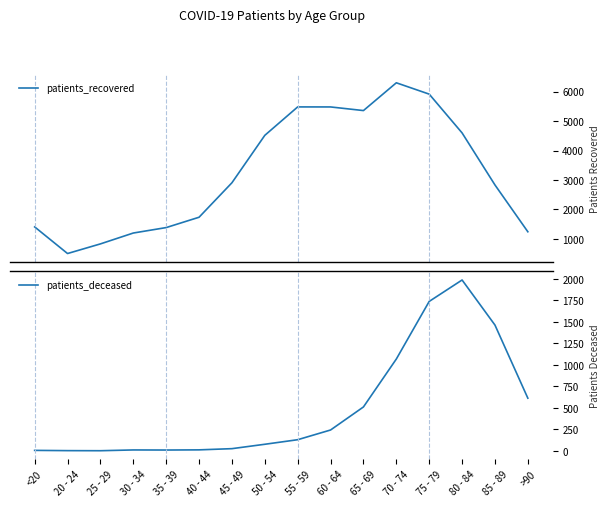

True or false: patients_recovered and patients_deceased cross at least once.

False